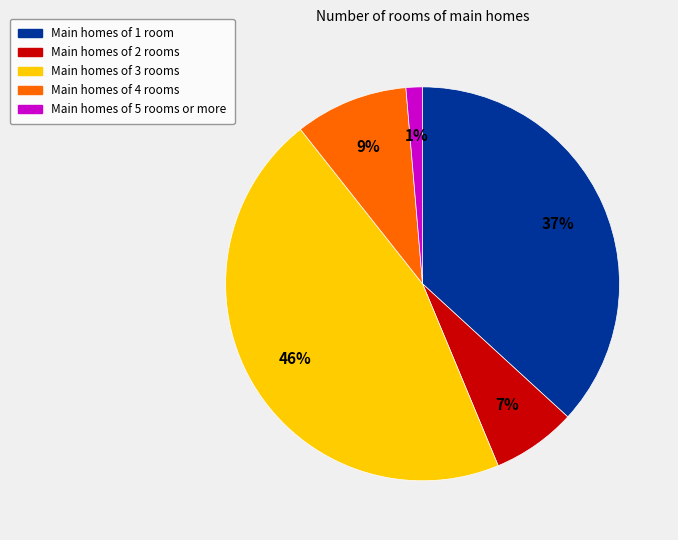

To the nearest percent, what is the average slice percentage?

20%